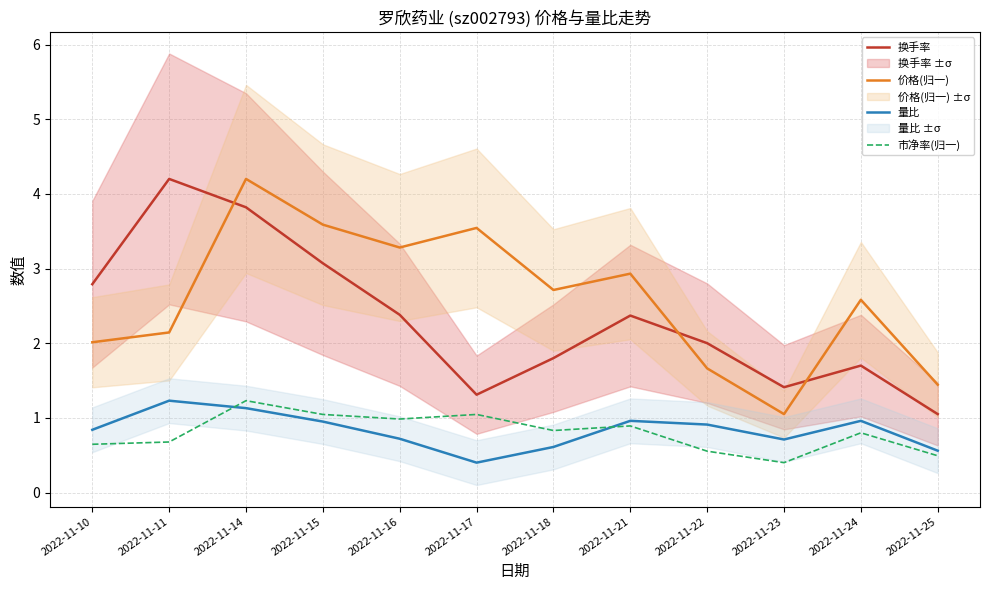

How many lines are shown in the chart?

4